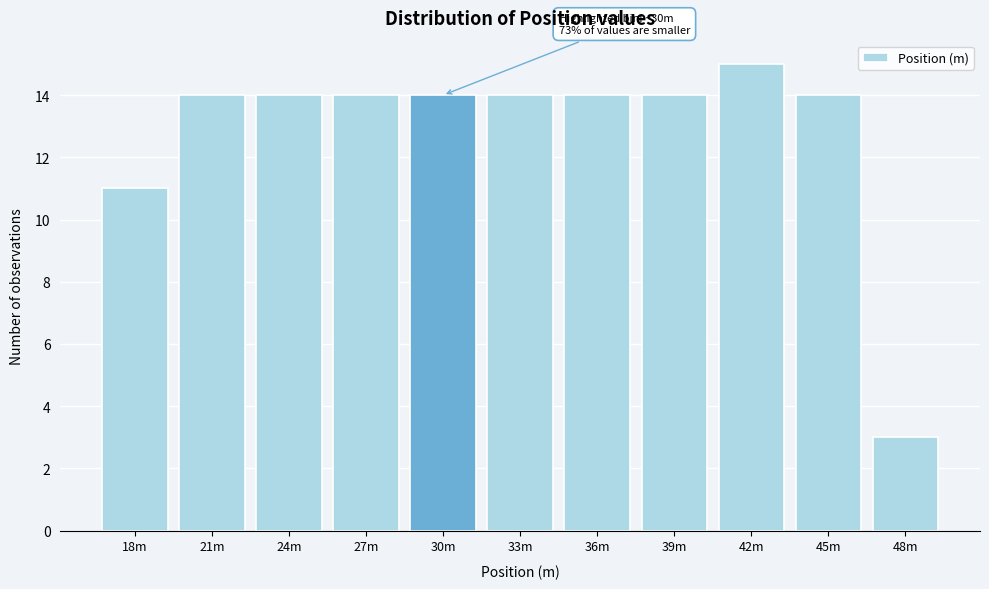

Reading left to right, list all the values displayed in this chart.

11	14	14	14	14	14	14	14	15	14	3